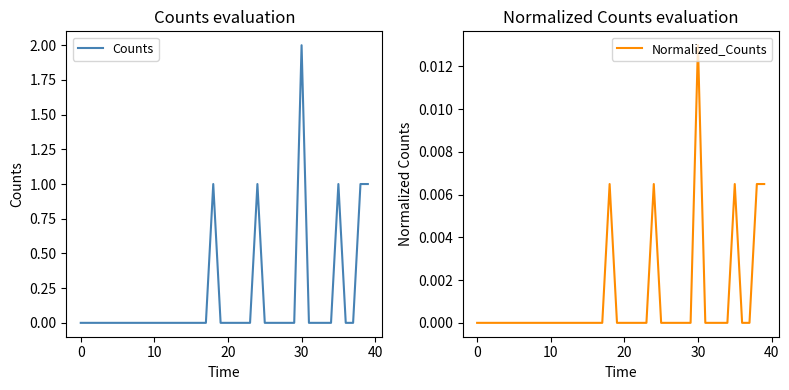

How many data points in Counts are above 0?

6